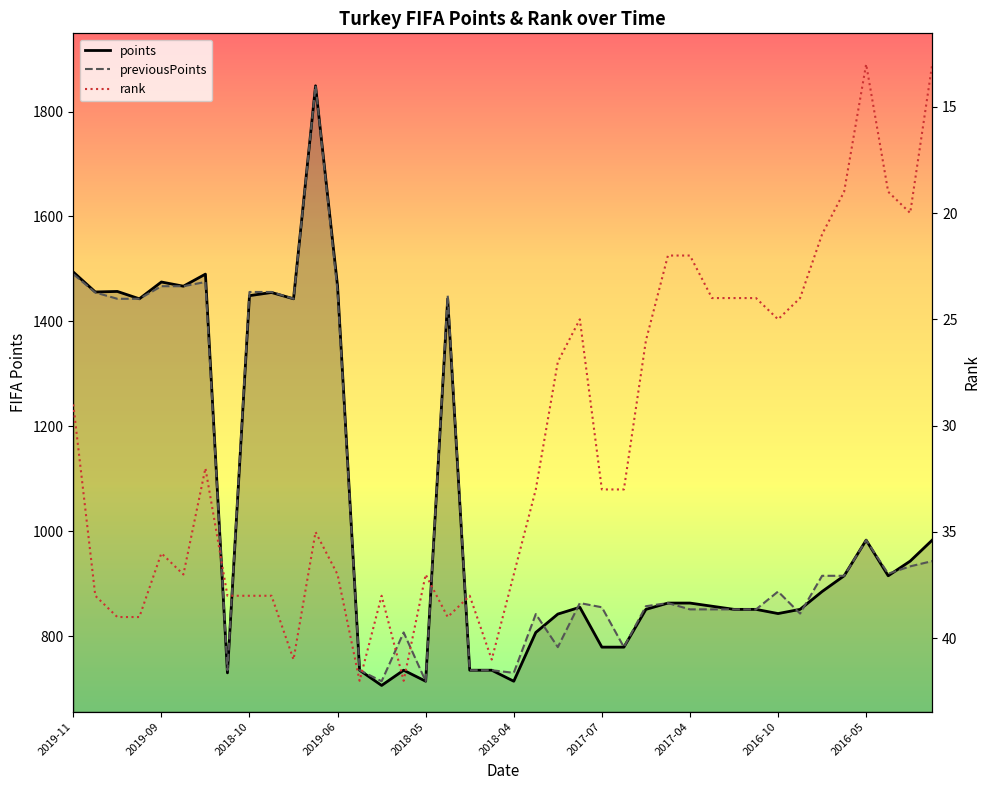

Which series changed the most between 2019-09 and 2019-10?

points